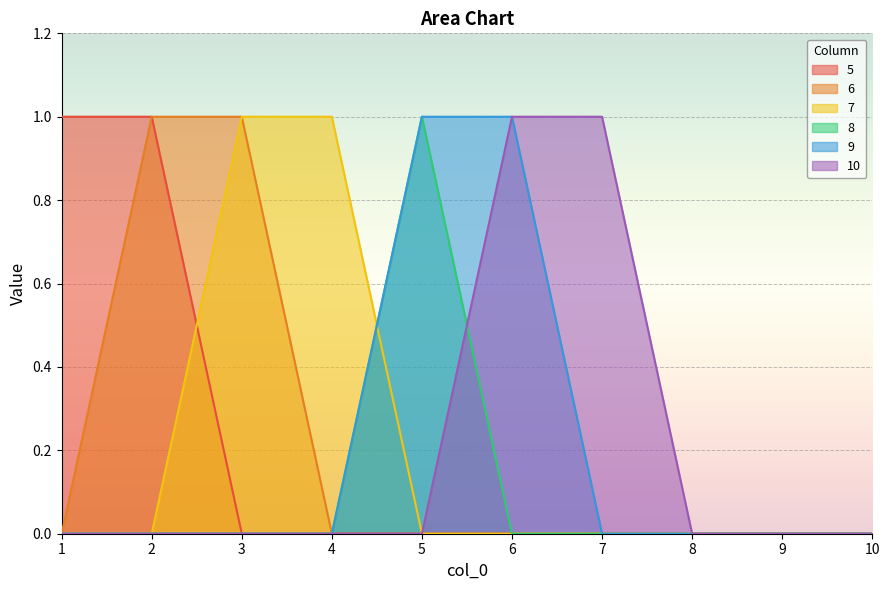

How many lines are shown in the chart?

6